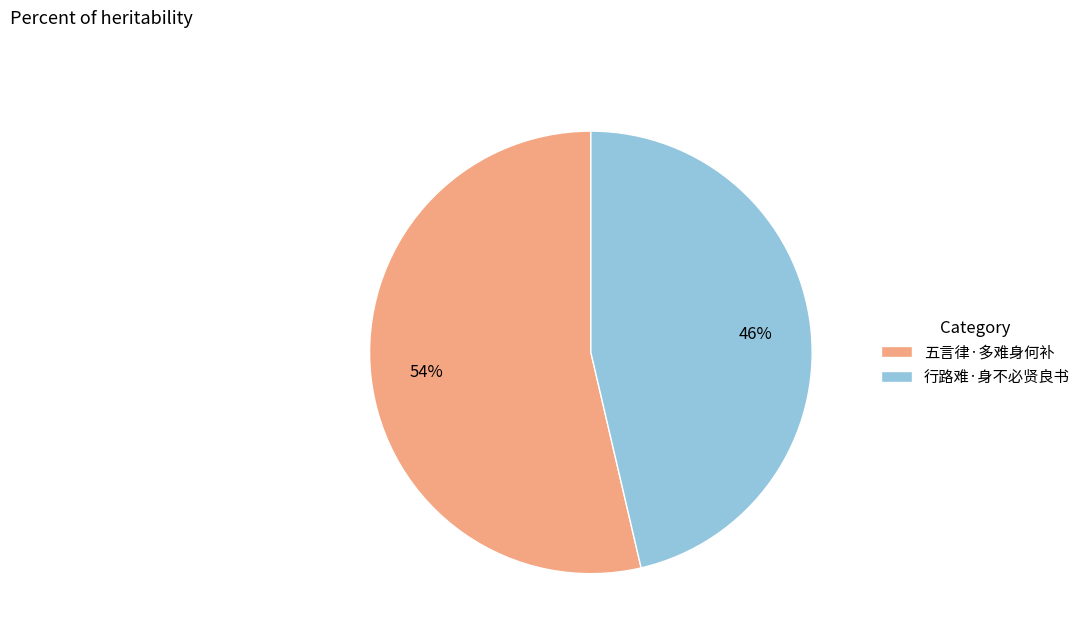

What is the ratio of the value at 五言律·多难身何补 to the value at 行路难·身不必贤良书?

1.2